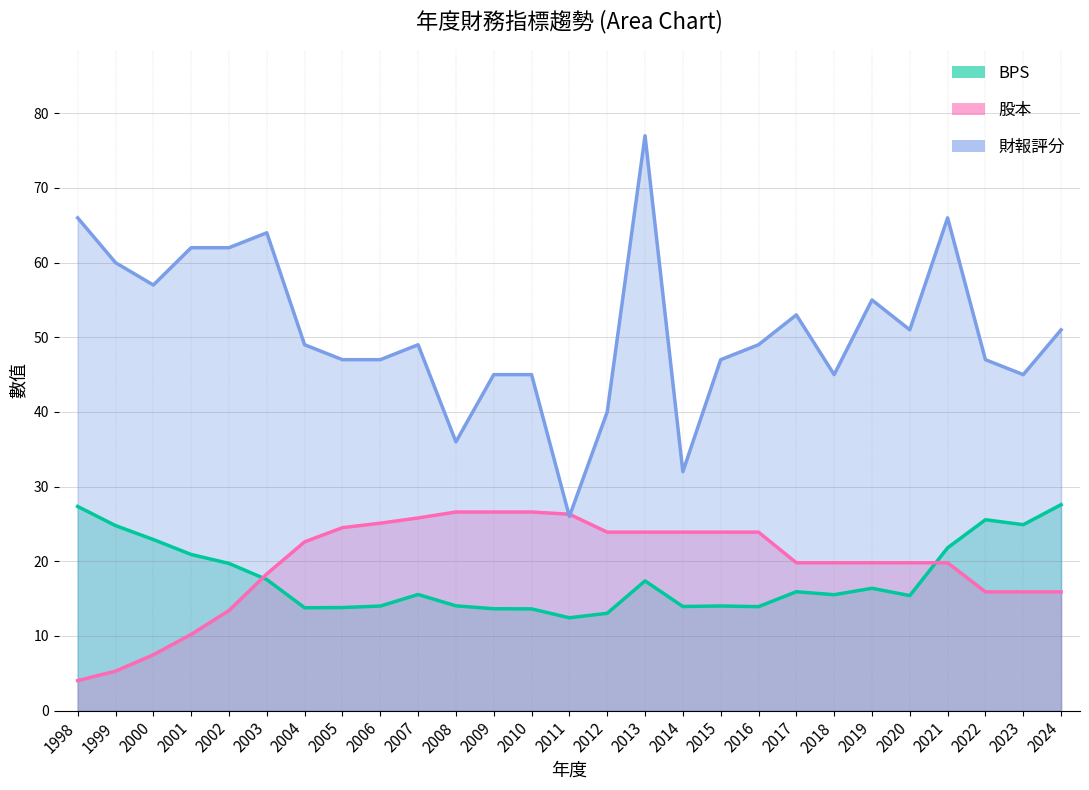

True or false: 股本 has a value of 13.6 at 2008.

False